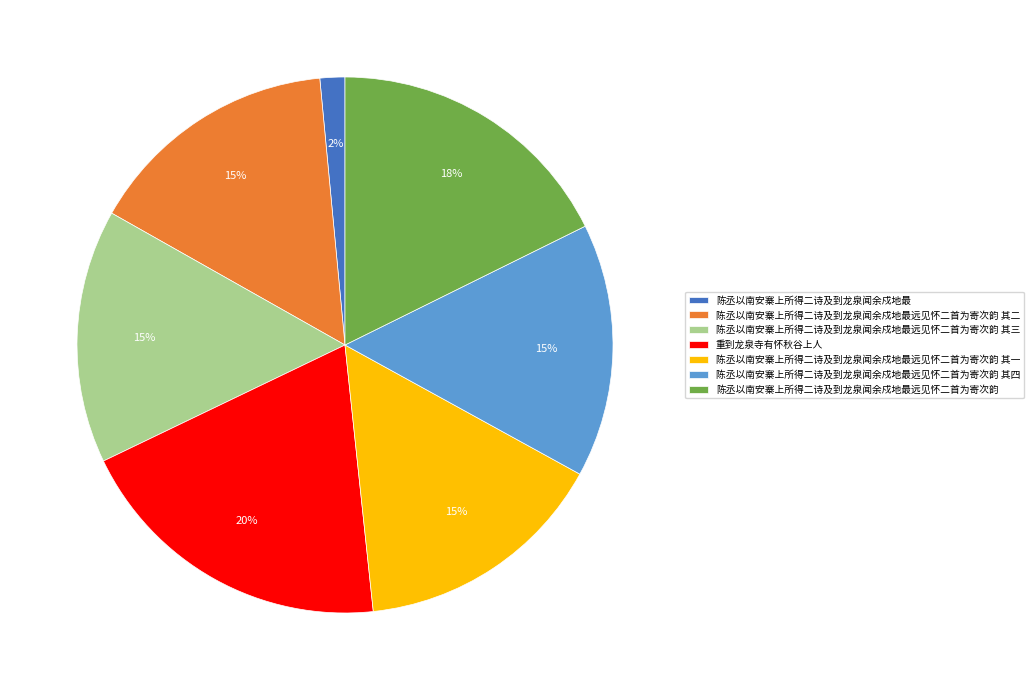

What is the ratio of the value at 重到龙泉寺有怀秋谷上人 to the value at 陈丞以南安寨上所得二诗及到龙泉闻余戍地最远见怀二首为寄次韵 其三?

1.3